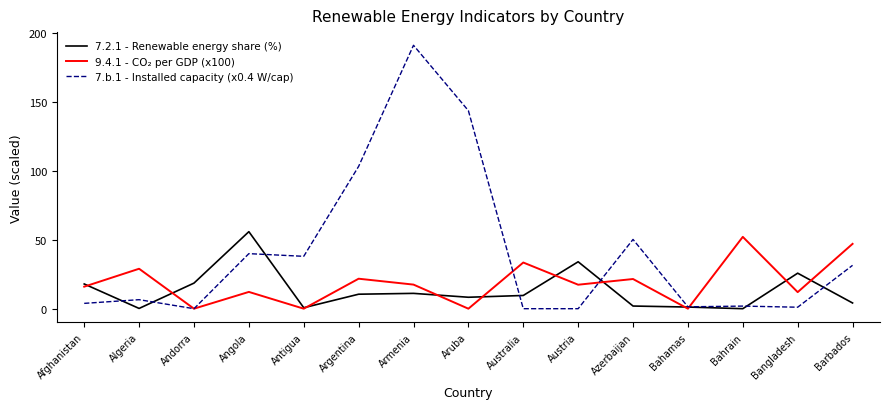

Is this an area chart (filled region under the line)?

No